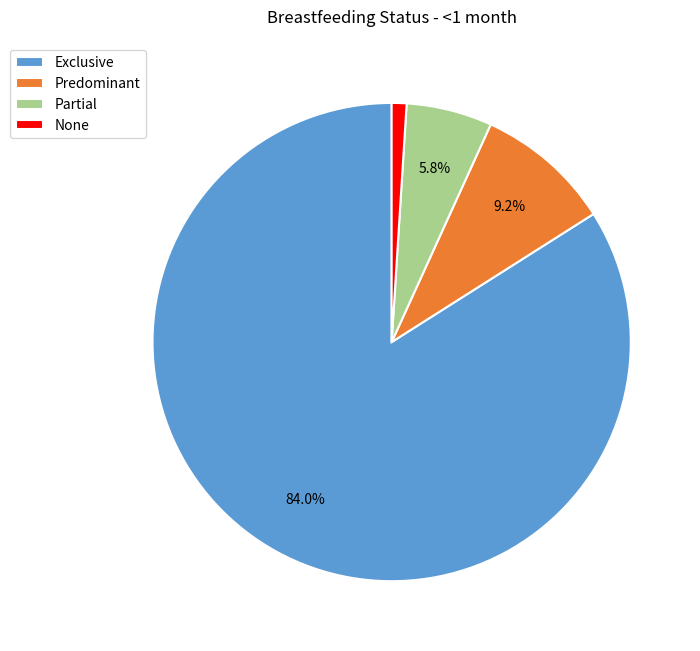

Which category has the biggest portion of the pie?

Exclusive